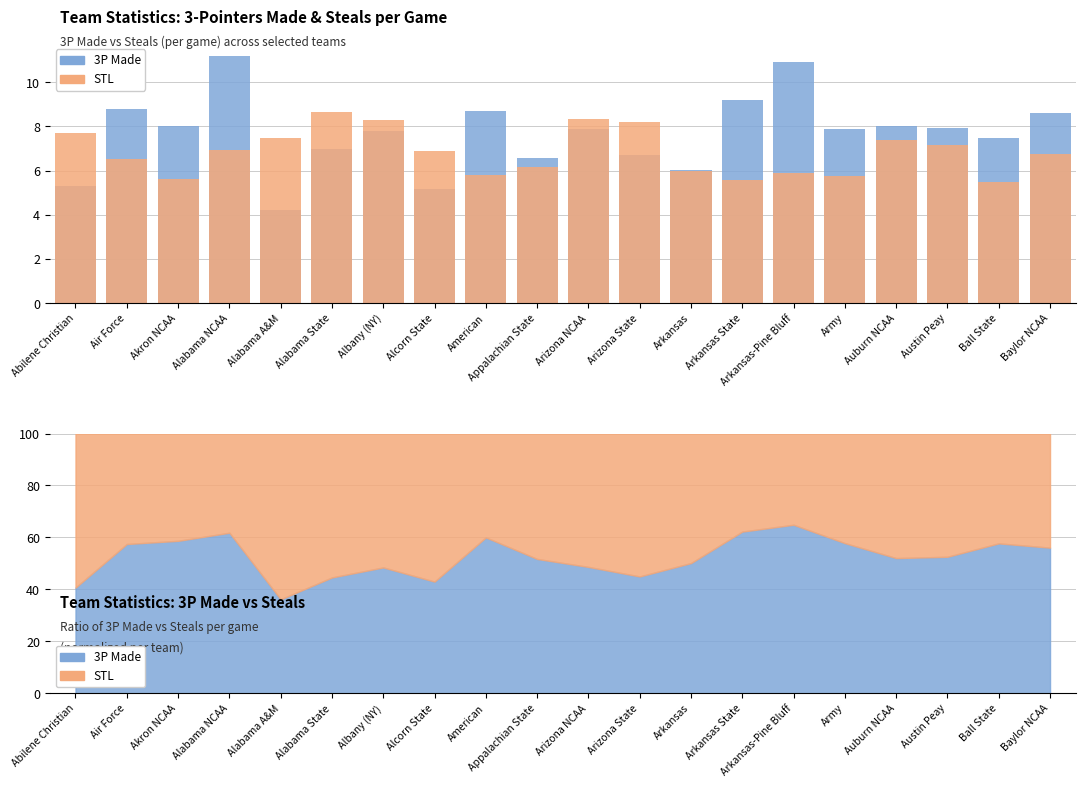

How many data points in 3P Made are less than 7?

7